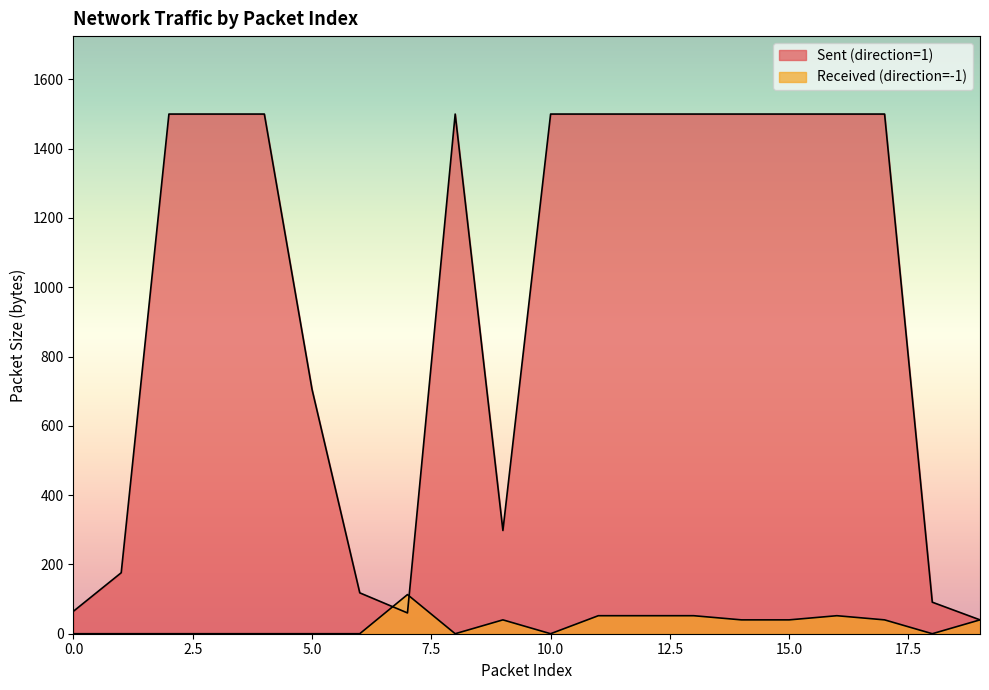

Which series has the largest range (max minus min)?

Sent (direction=1)